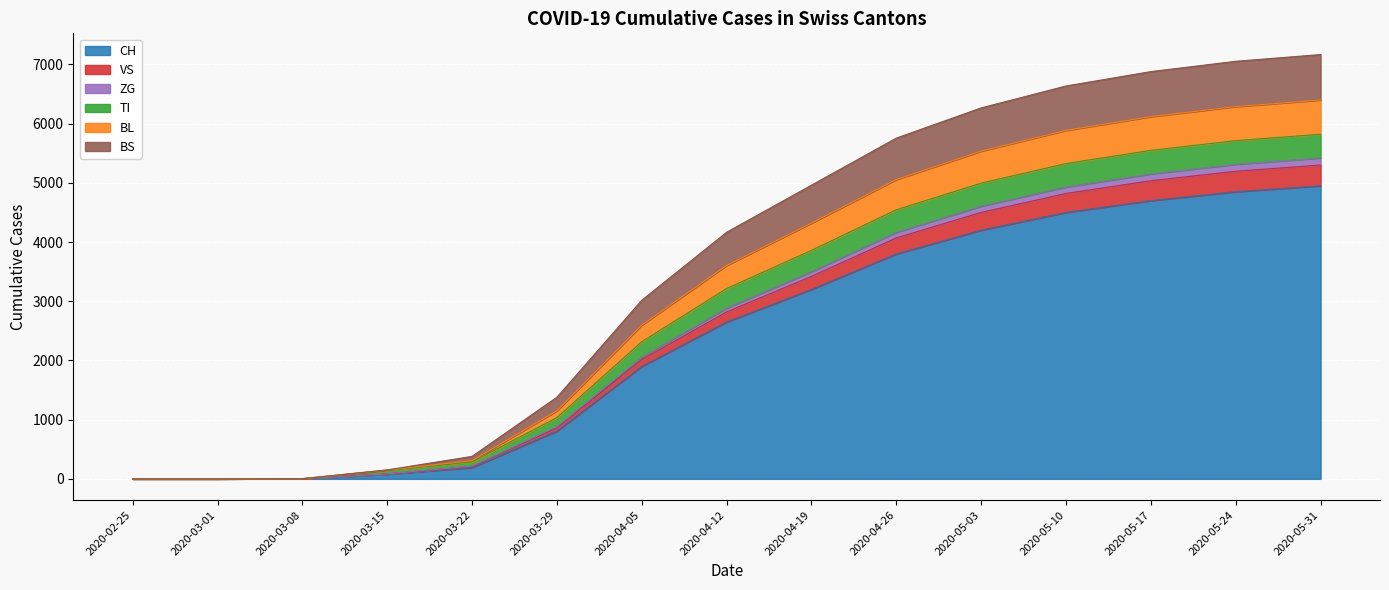

True or false: BL and CH intersect in this chart.

False